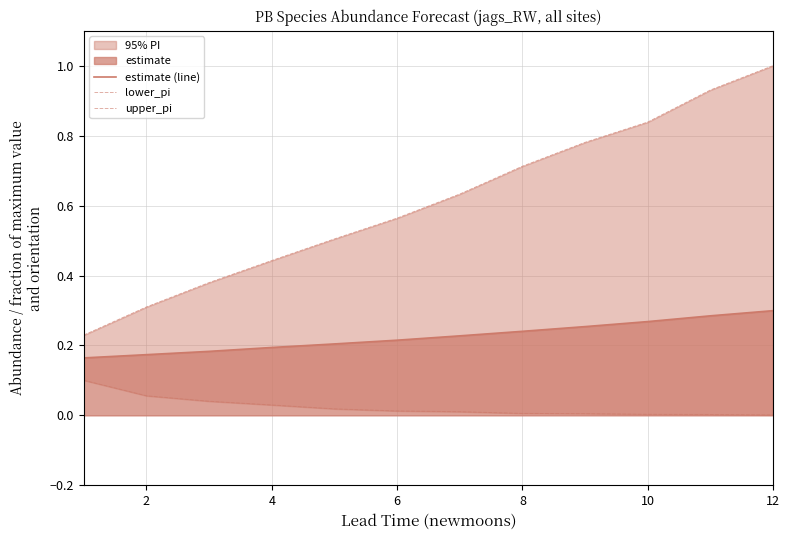

At how many categories does at least one series exceed 0?

12